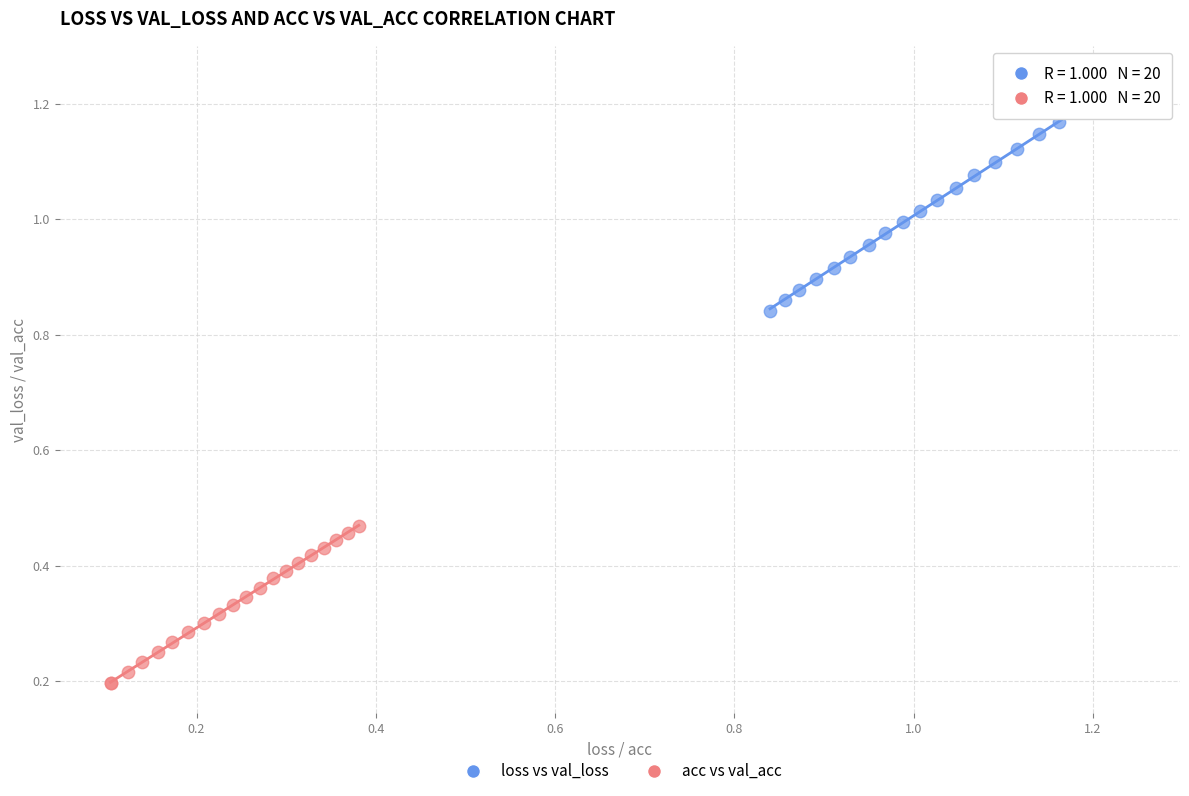

Which series has the largest Y range (max minus min)?

loss vs val_loss